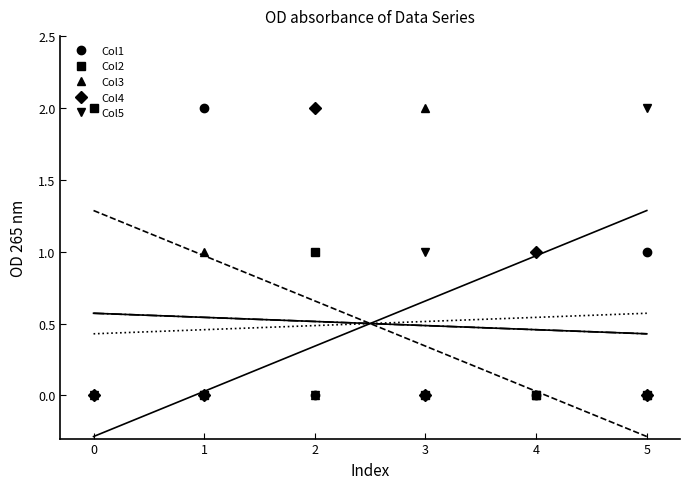

True or false: Col3 has more than 0 points higher than both neighbors.

True